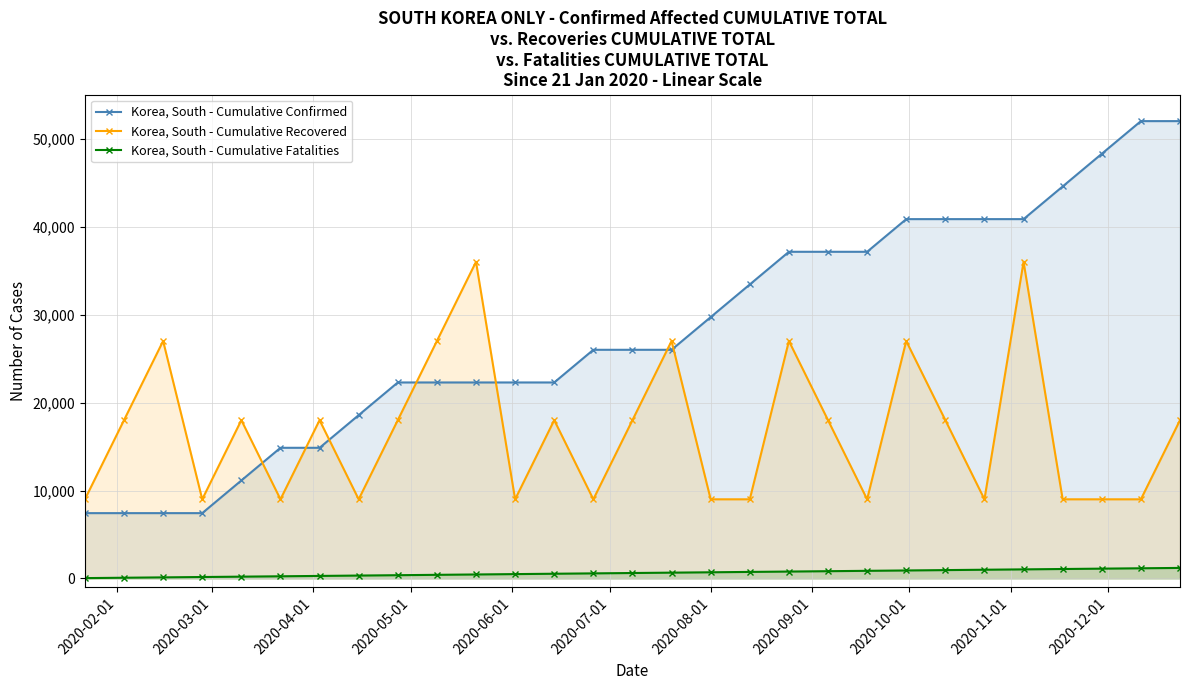

True or false: Korea, South - Cumulative Recovered has more than 2 points higher than both neighbors.

True